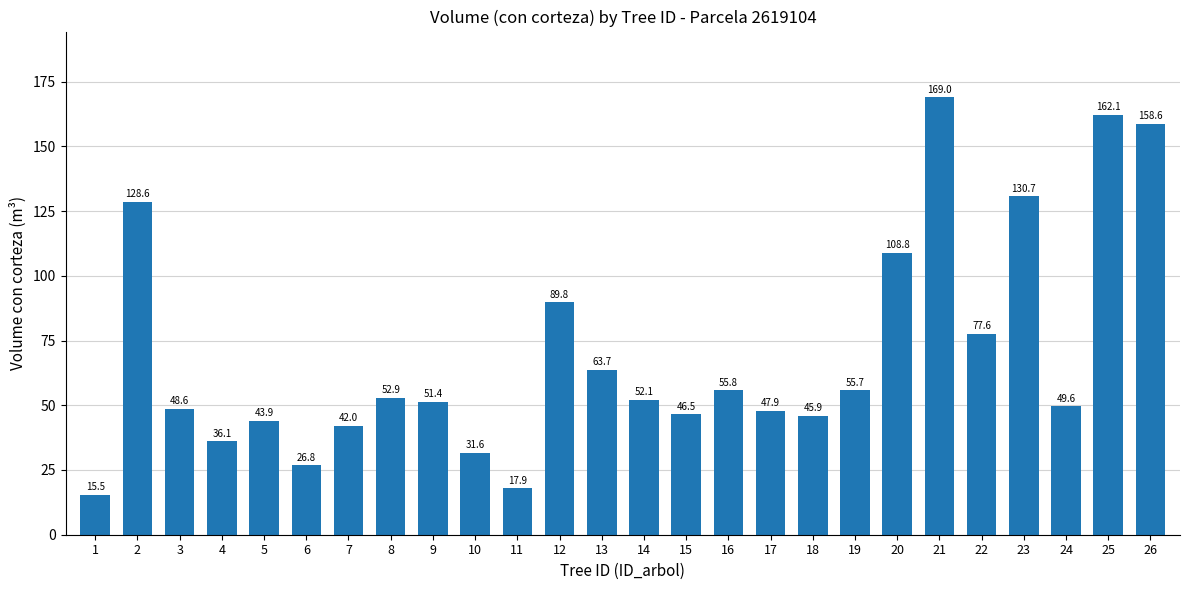

Reading left to right, list all the values displayed in this chart.

15.5	128.6	48.6	36.1	43.9	26.8	42.0	52.9	51.4	31.6	17.9	89.8	63.7	52.1	46.5	55.8	47.9	45.9	55.7	108.8	169.0	77.6	130.7	49.6	162.1	158.6